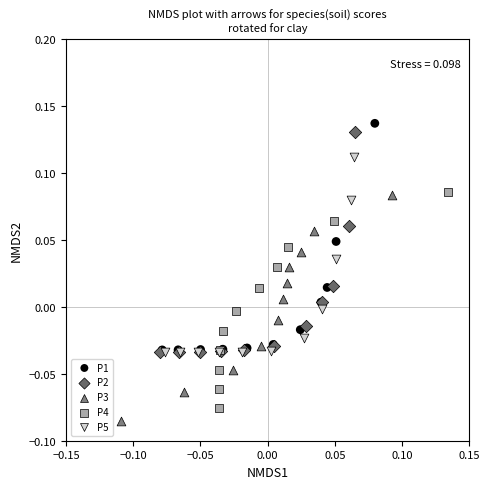

Which series has the largest Y range (max minus min)?

P1